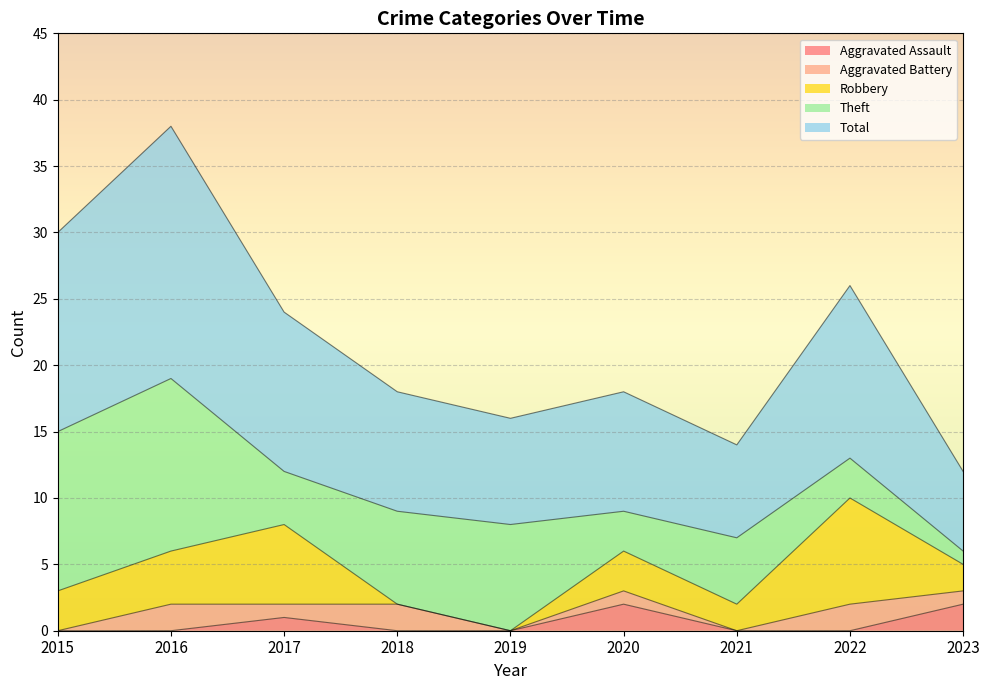

What is the difference between the maximum and minimum values in the Aggravated Assault series?

2